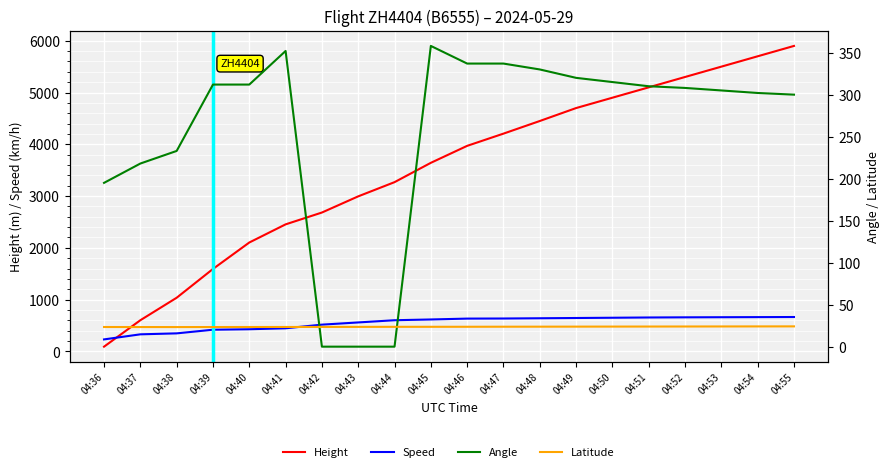

At how many categories does at least one series exceed 2567?

14